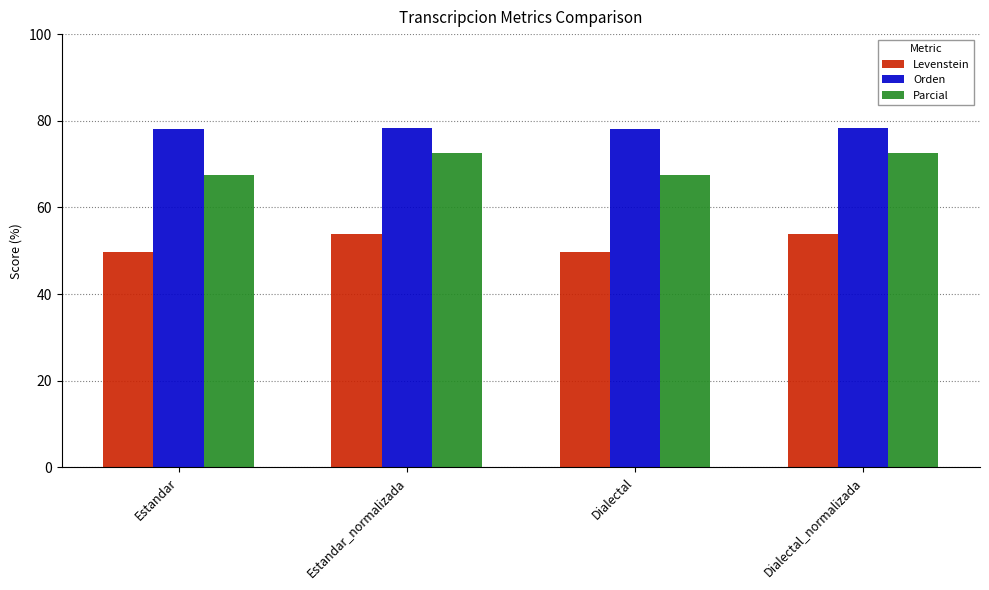

At how many categories does at least one series exceed 72?

4